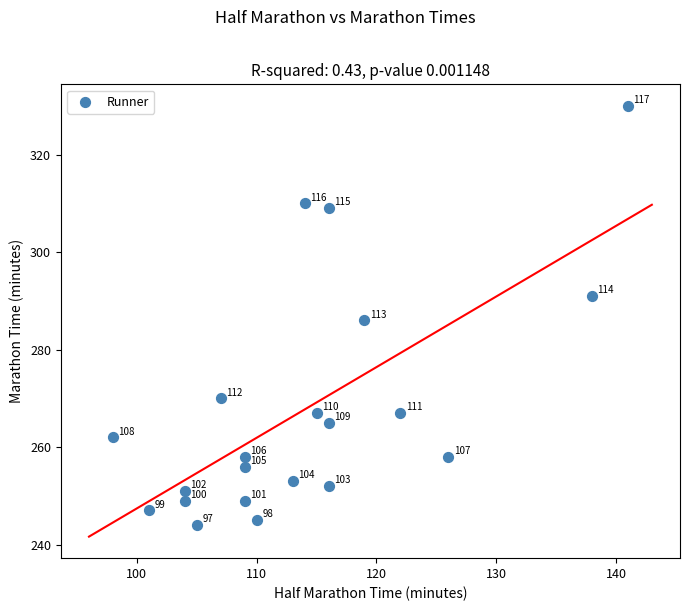

What is the range of Y values (max minus min)?

86